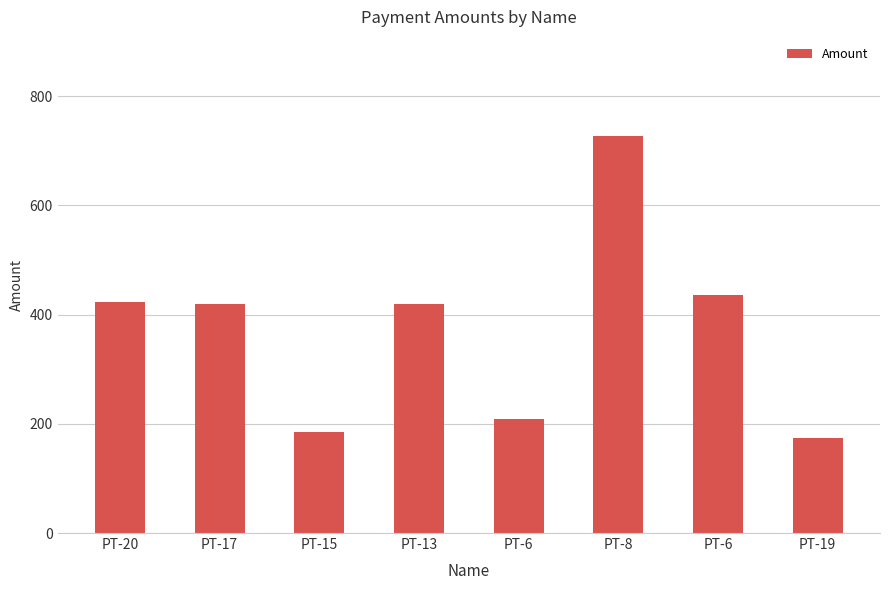

Count the number of data series in this chart.

1